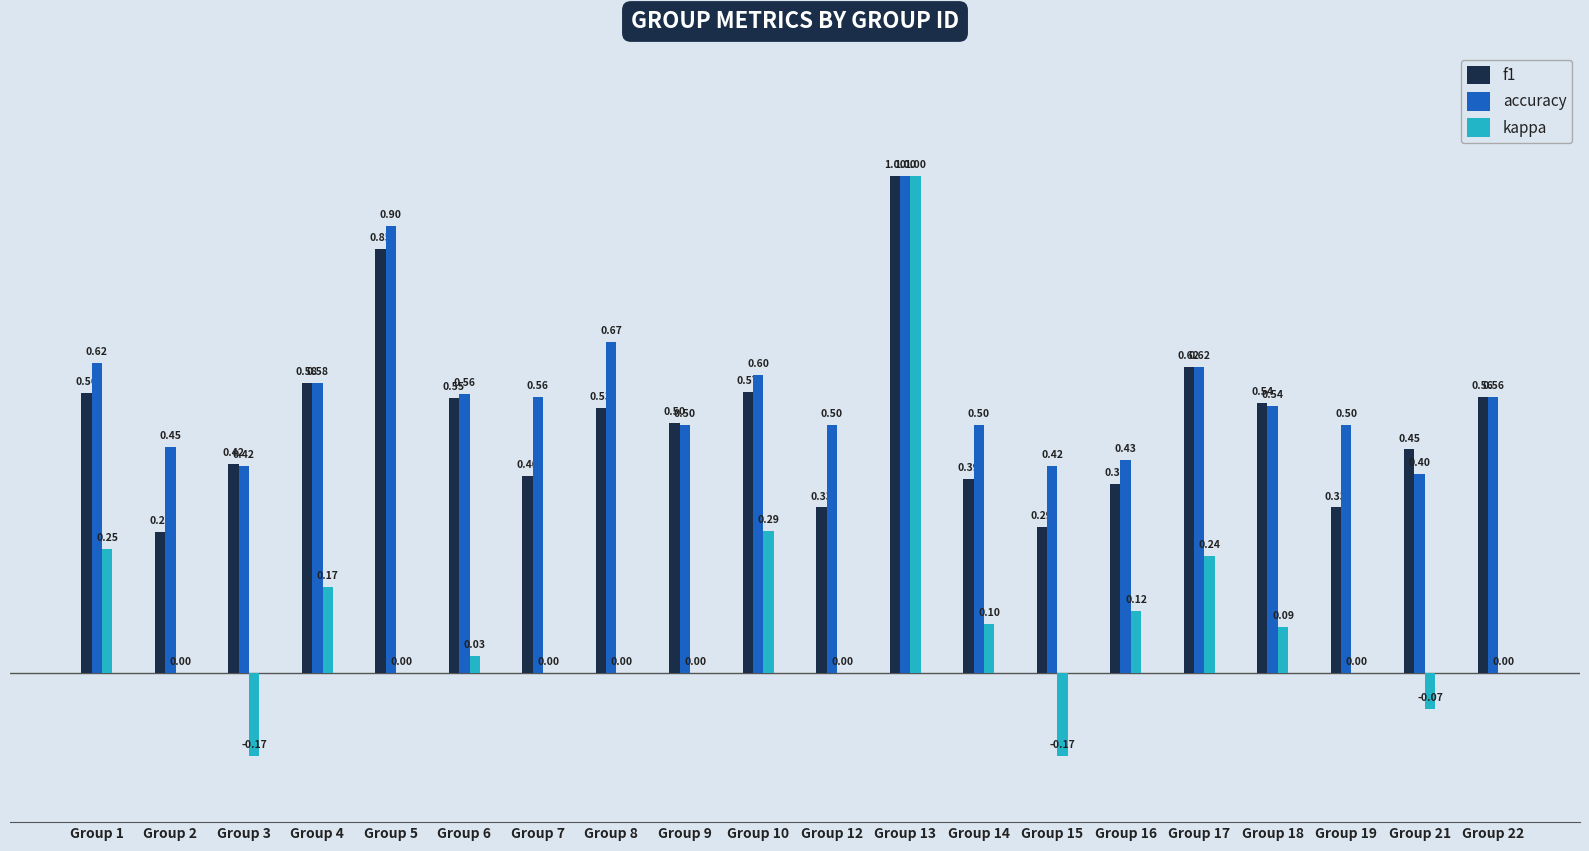

What is the average value of the f1 series?

0.5